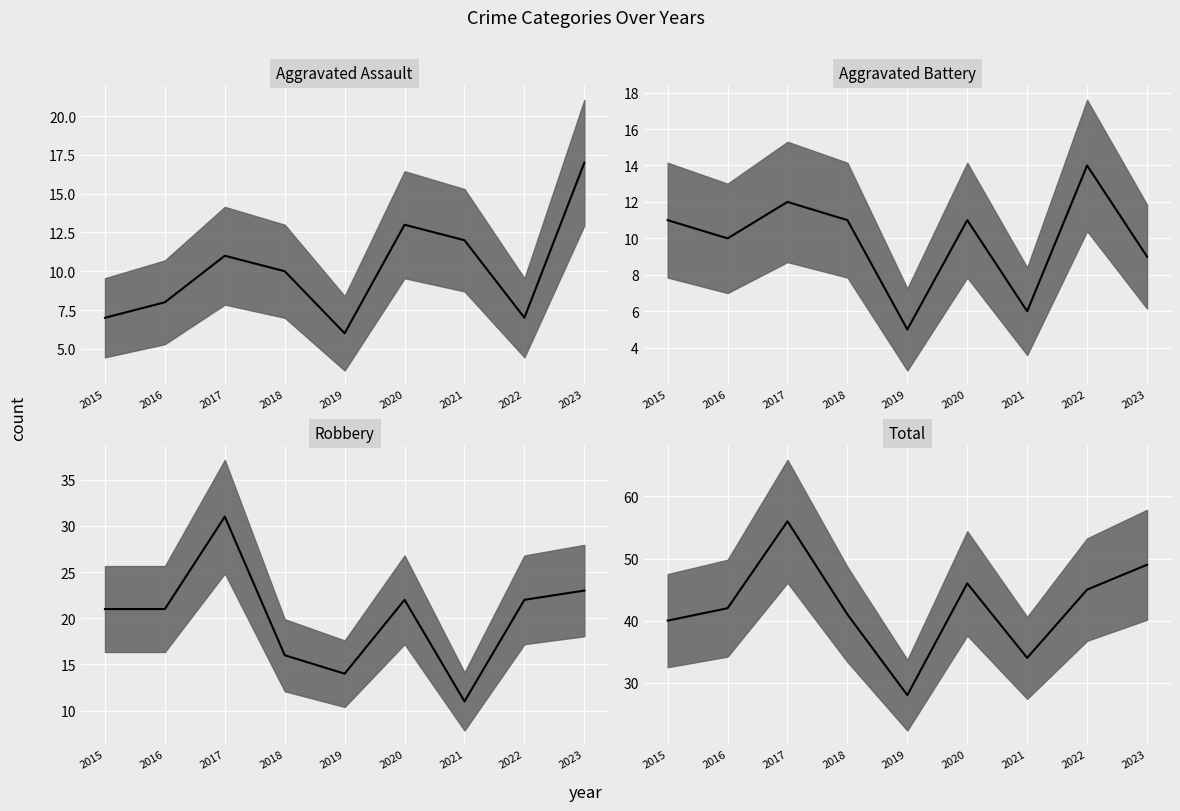

List the labels in order of Robbery median value, largest first.

2017, 2023, 2020, 2022, 2015, 2016, 2018, 2019, 2021